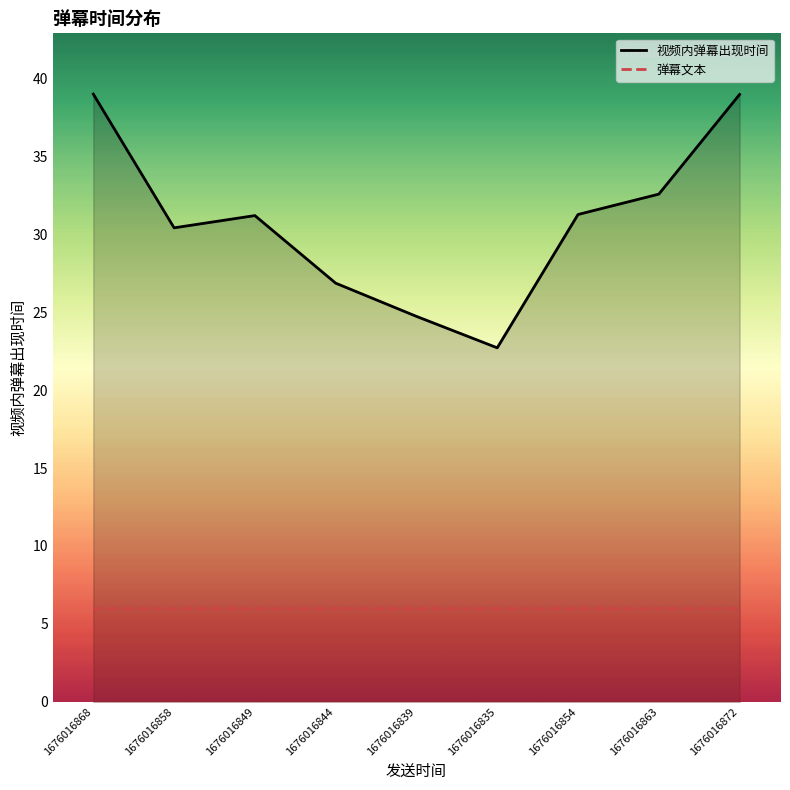

True or false: 视频内弹幕出现时间 has a value of 9.5 at 1676016839.

False